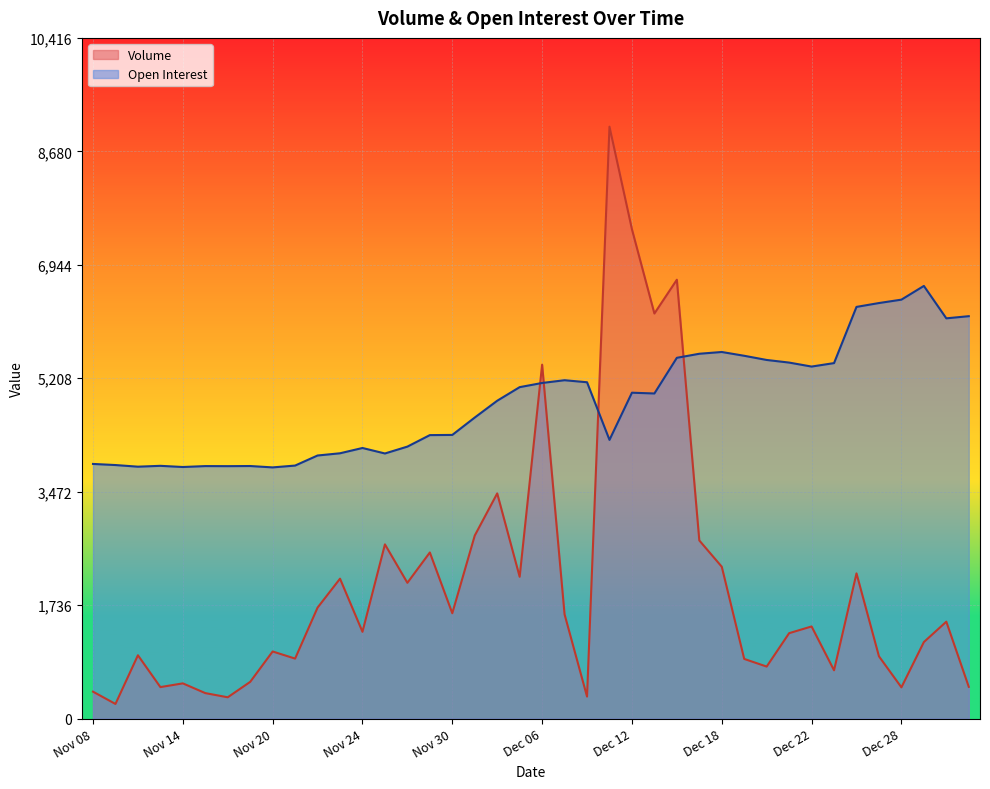

True or false: Volume has more than 1 points higher than both neighbors.

True